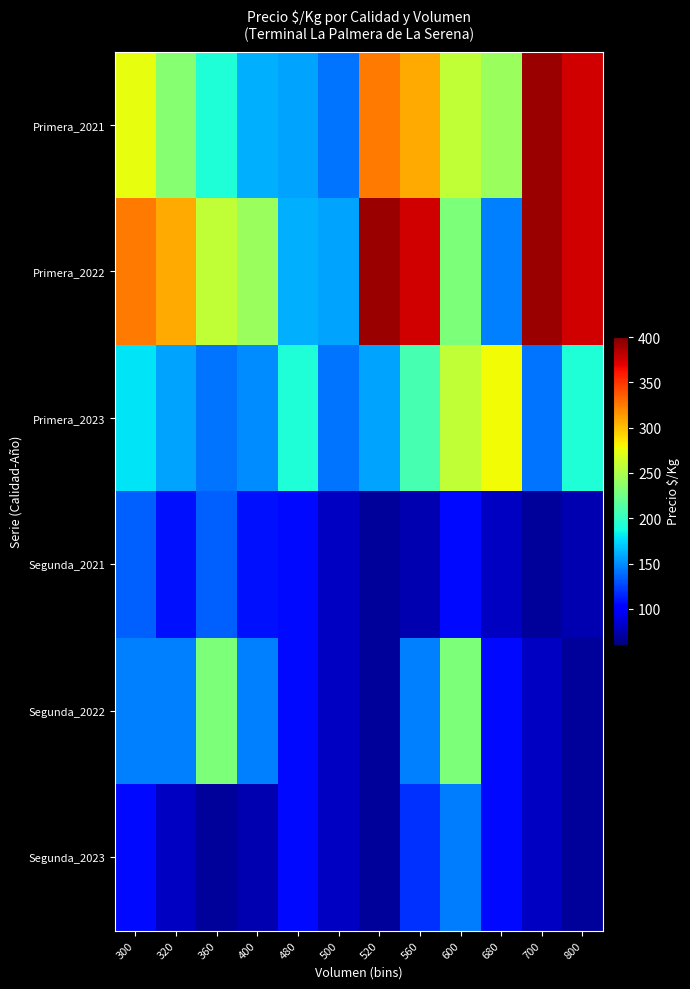

How many distinct data groups are displayed?

6